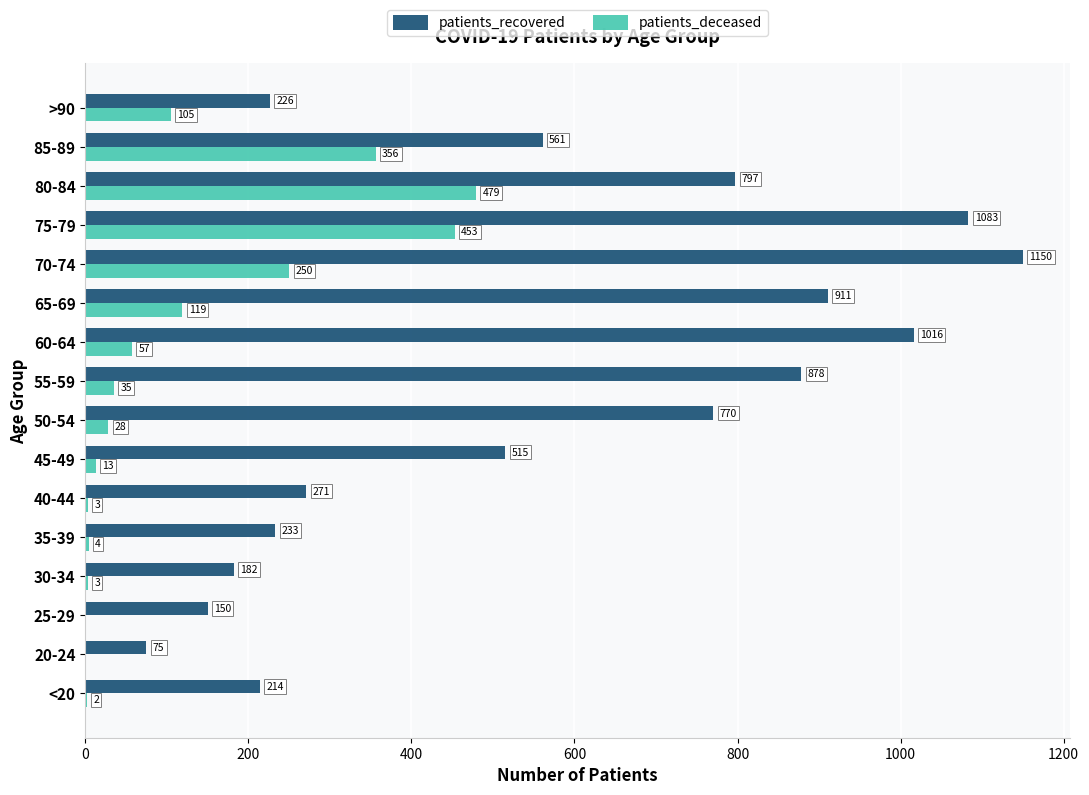

At which label does patients_deceased reach its peak?

80-84